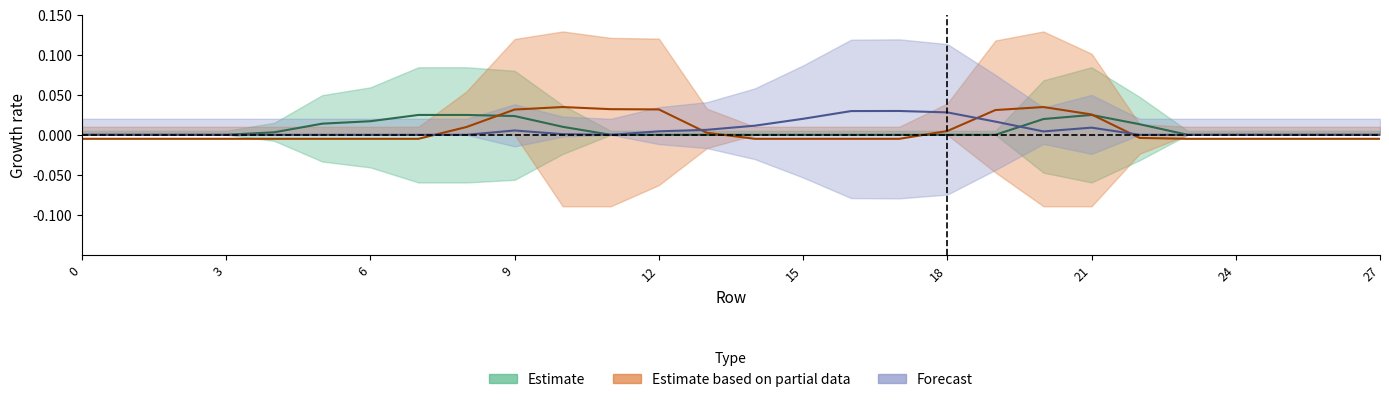

Does the chart display data point markers on the line(s)?

No